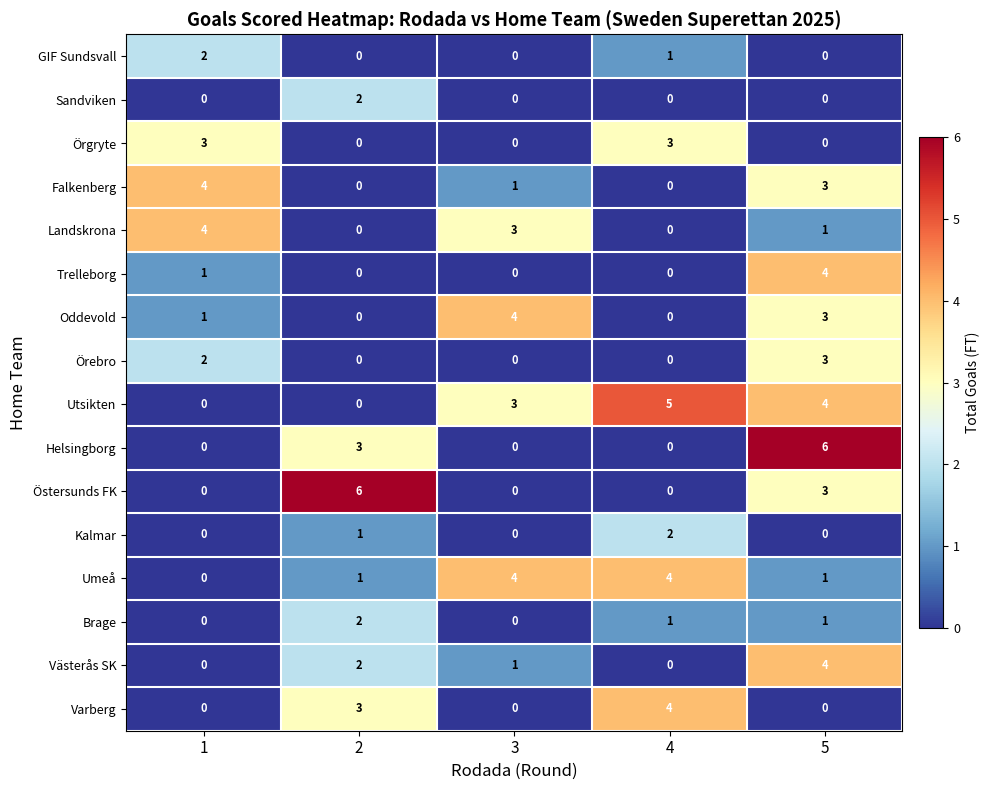

What is the difference between the highest and lowest values at 1?

4